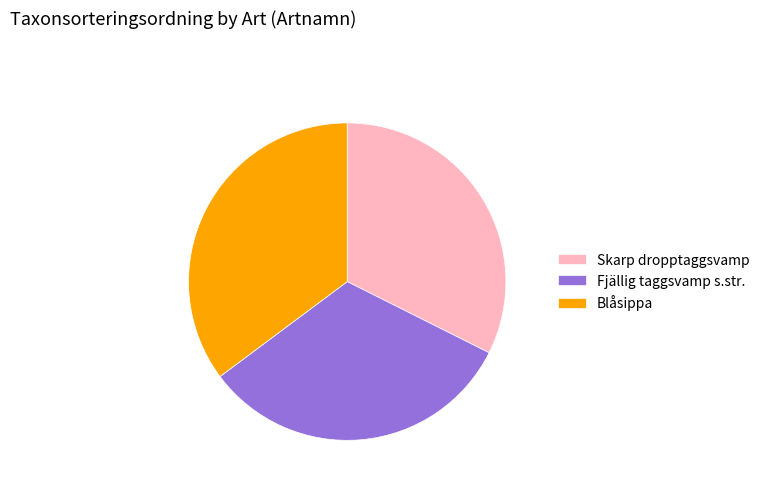

Approximately how many times larger is the value at Blåsippa compared to Fjällig taggsvamp s.str.?

1.1